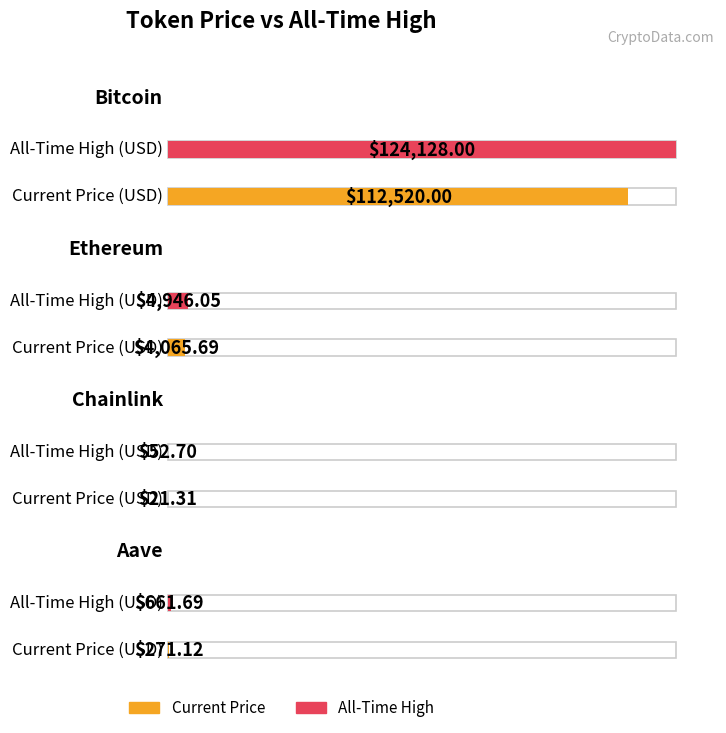

Is the value of allTimeHigh at Bitcoin greater than the value of price at Ethereum?

Yes